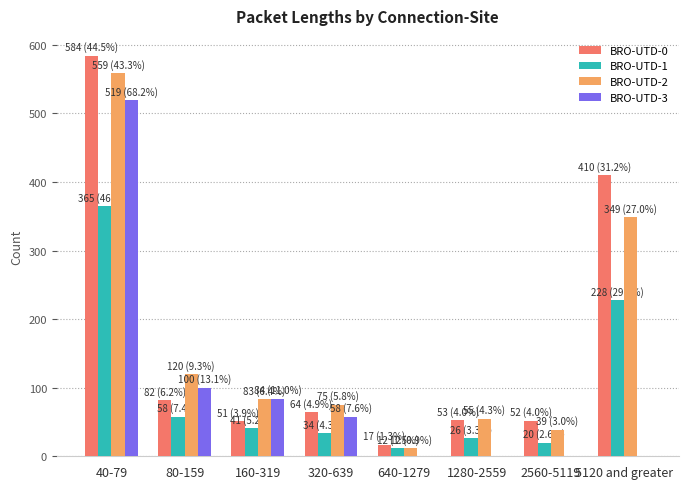

What is the total value across all series at 1280-2559?

134